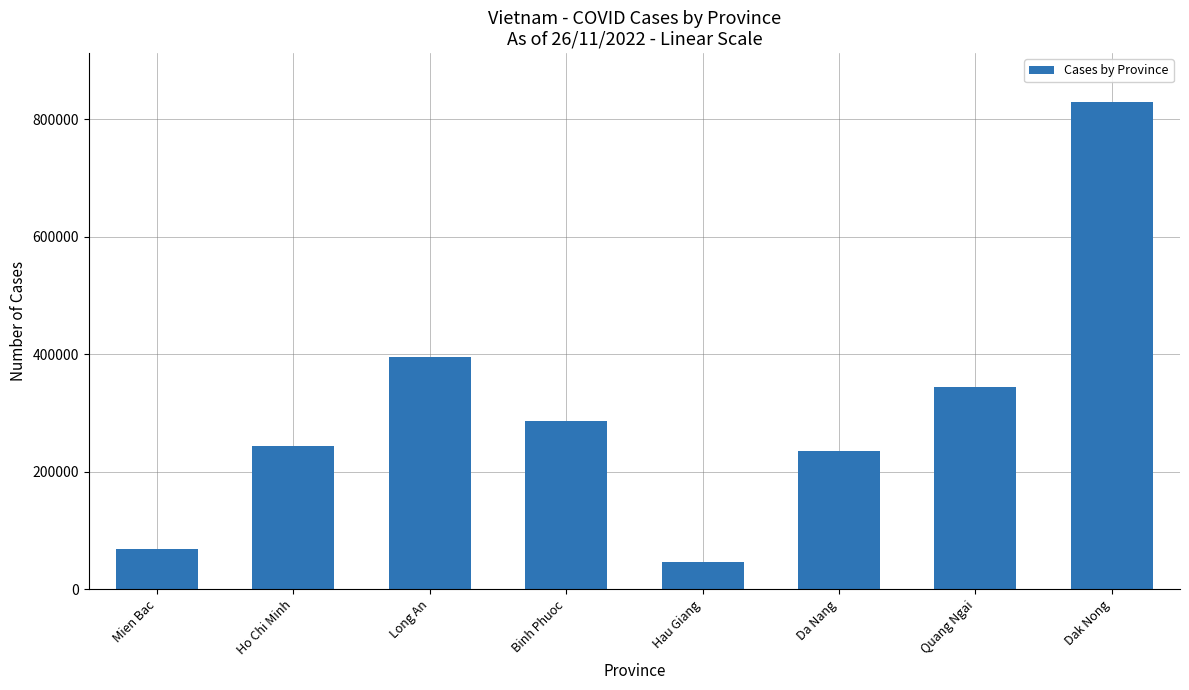

What is the difference between the values at Ho Chi Minh and Quang Ngai?

99105